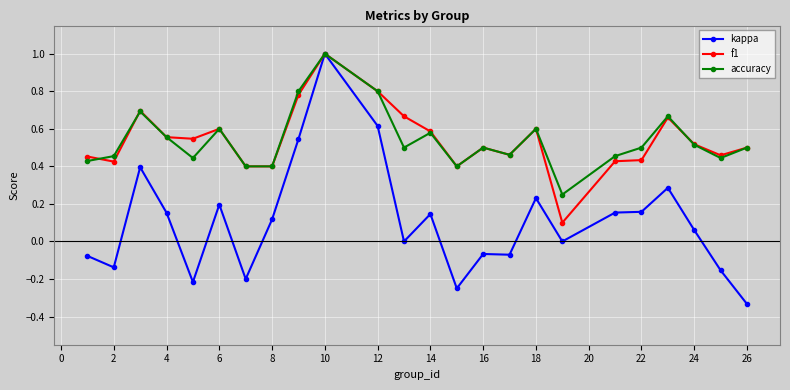

What is the highest value of the f1 series?

1.0